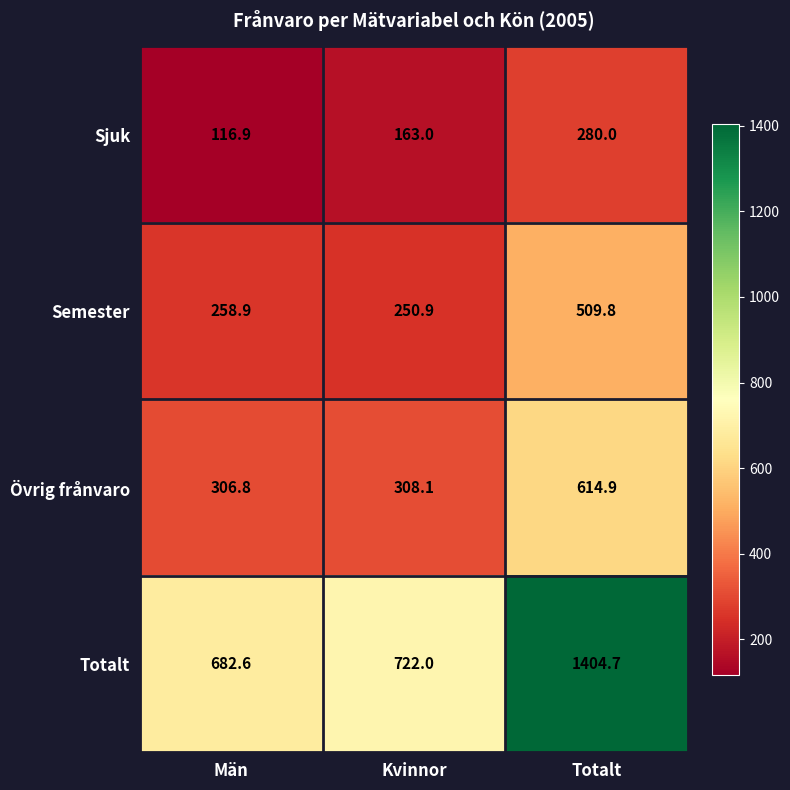

Which label corresponds to the smallest value in the chart?

Män